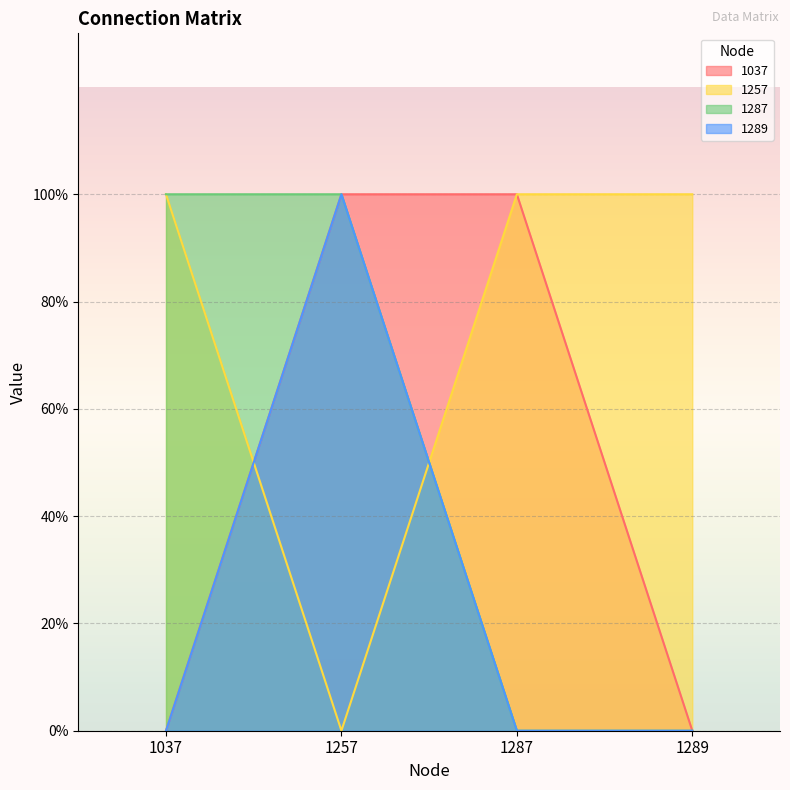

What are all the series names shown in the legend?

1037, 1257, 1287, 1289